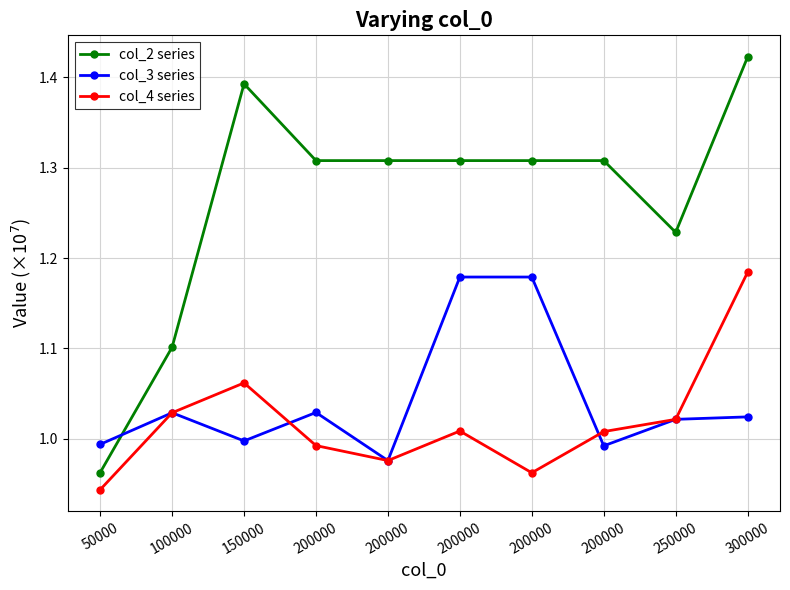

Is this an area chart (filled region under the line)?

No